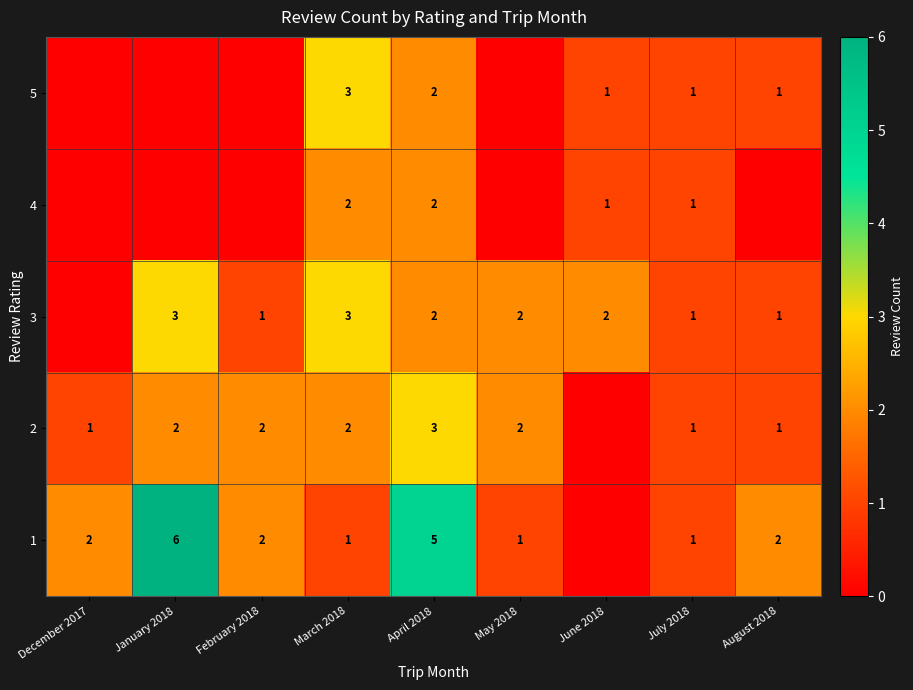

The 3 series shows 4 at March 2018. True or false?

False